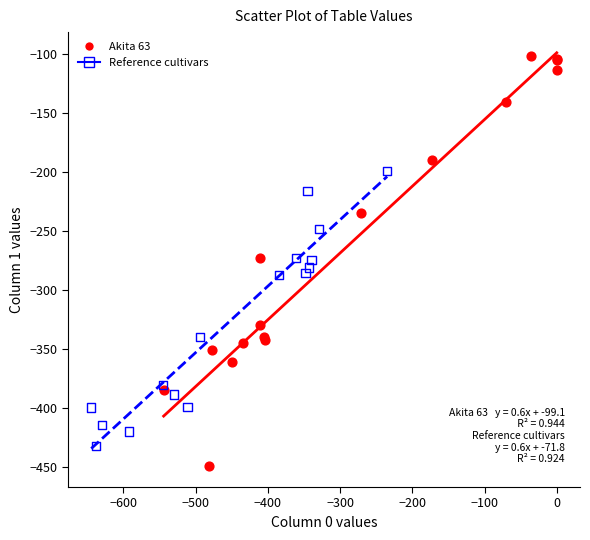

Which series contains the lowest Y value?

Akita 63